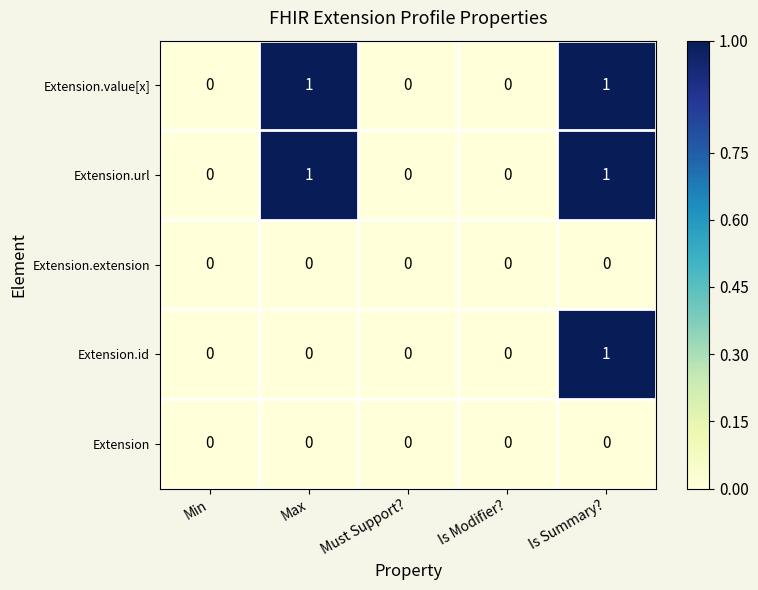

How many series are shown in this chart?

5